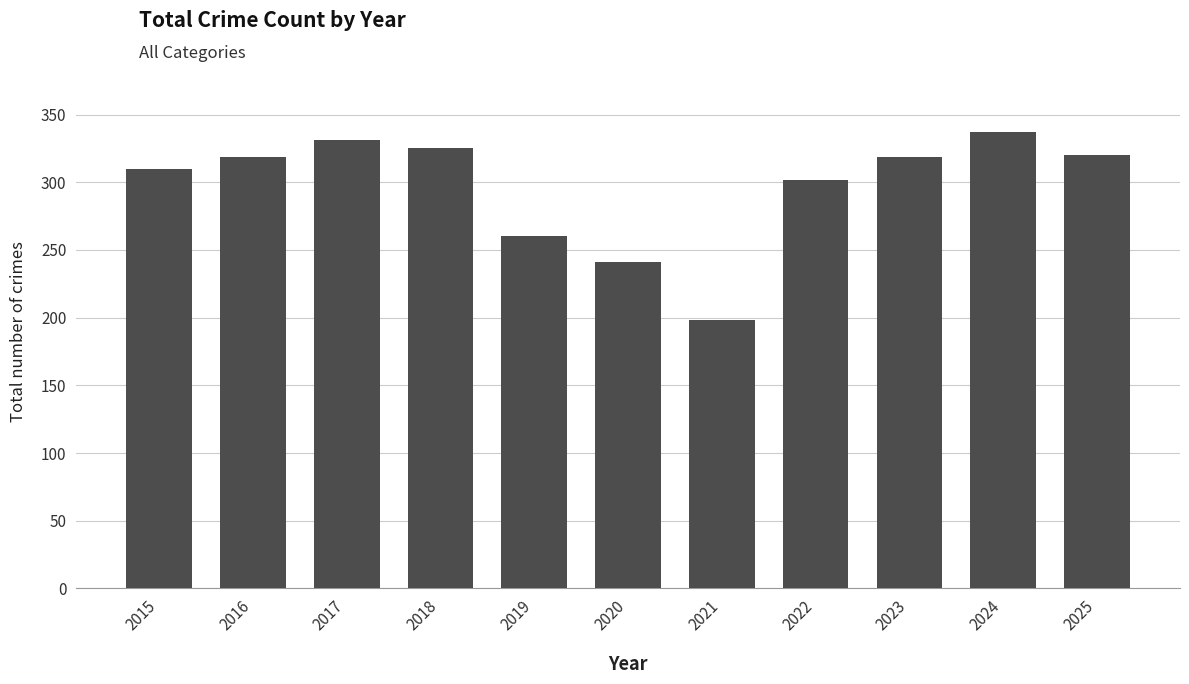

What is the average value?

297